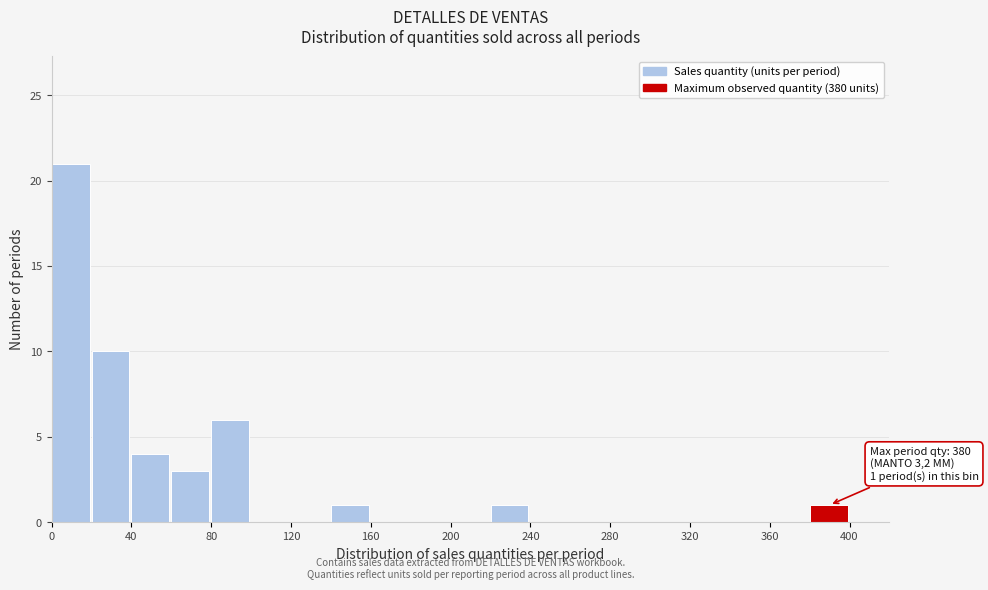

Which range on the x-axis has the tallest bar?

0 to 20